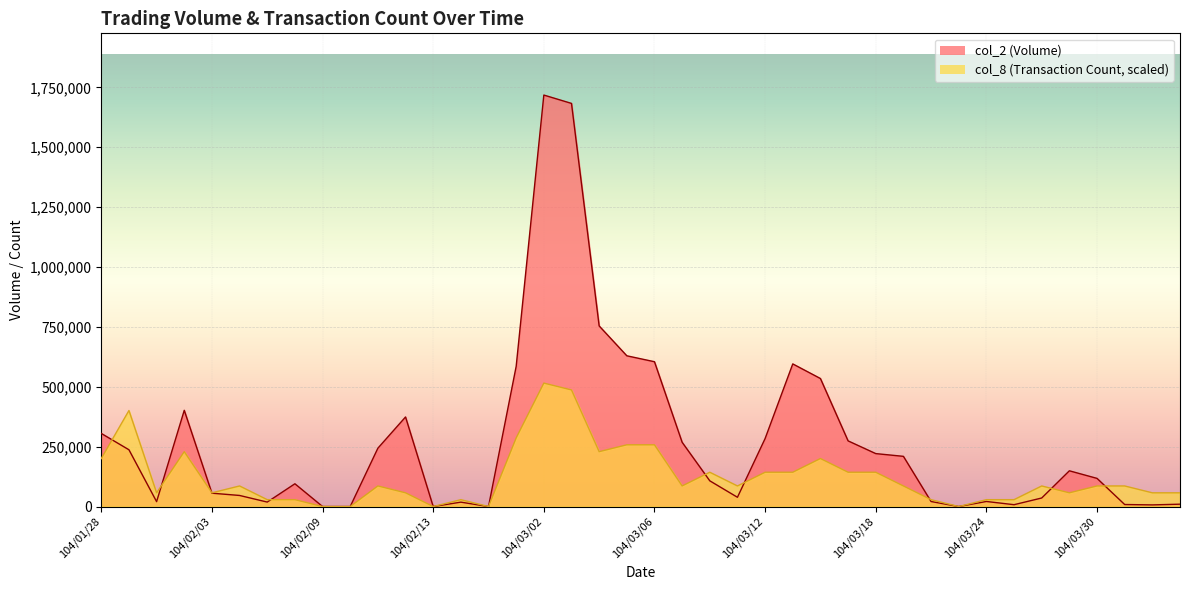

True or false: col_8 and col_2 cross at least once.

True